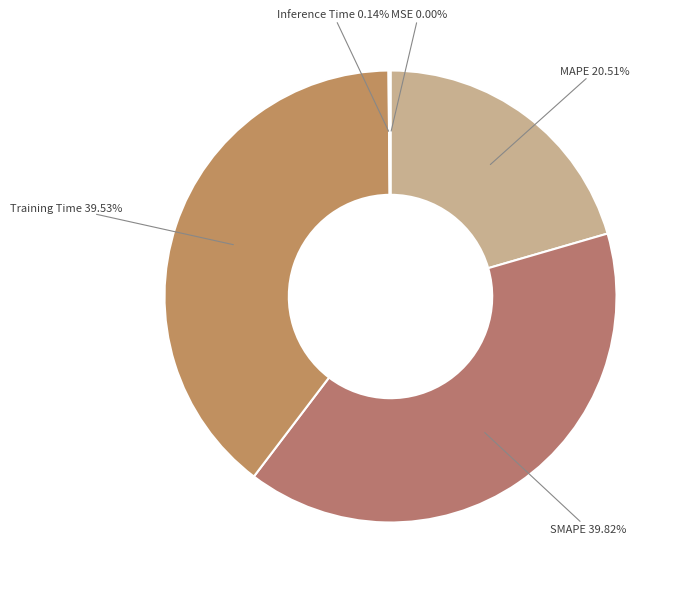

Does any single category account for the majority?

No